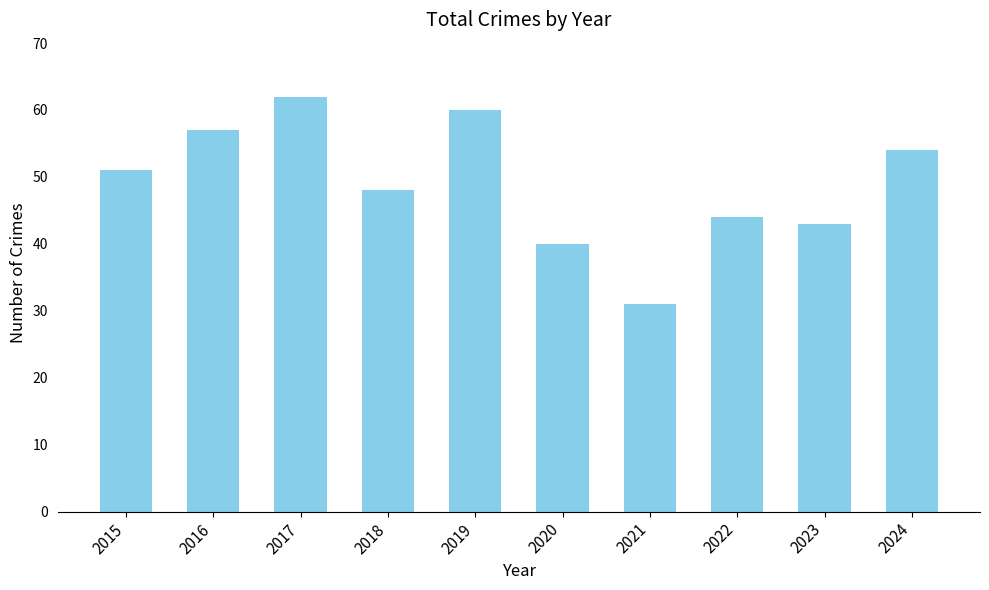

What is the value of the 3rd bar from the left?

62